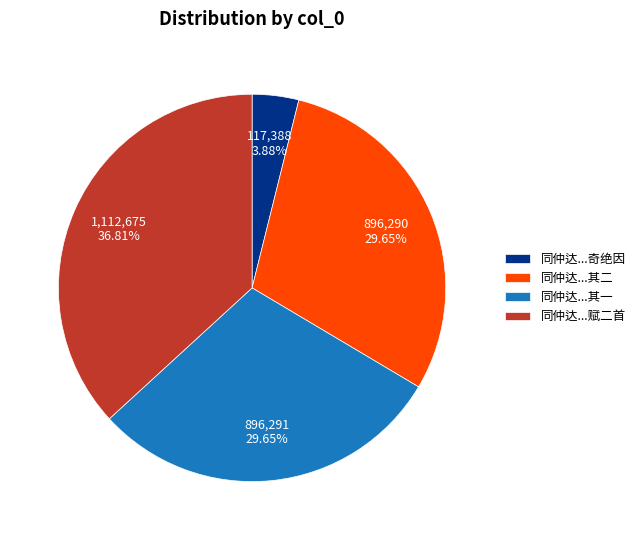

Combined, do 同仲达...其二 and 同仲达...赋二首 account for over 50%?

Yes